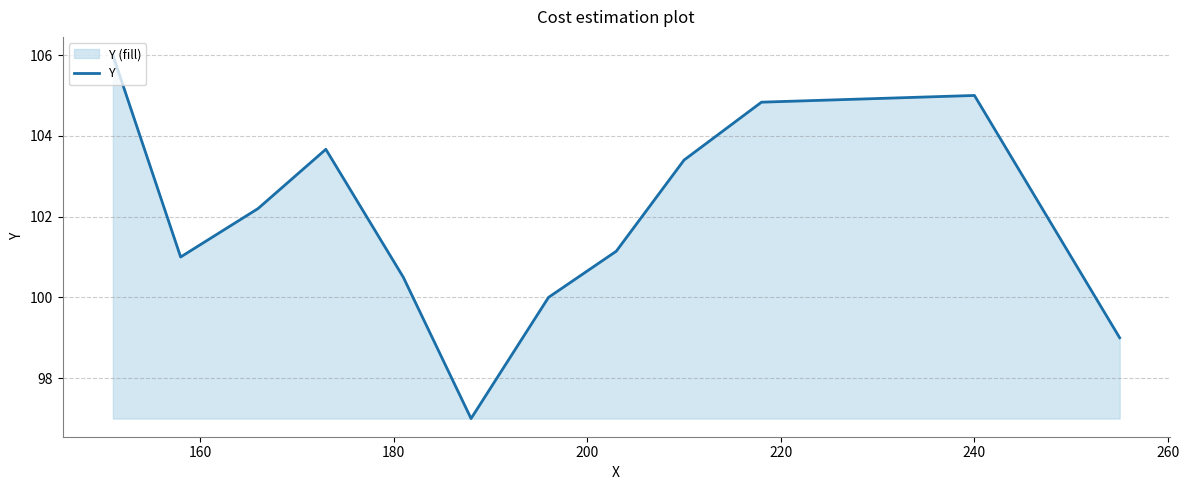

True or false: there are more than 1 points higher than both neighbors.

True